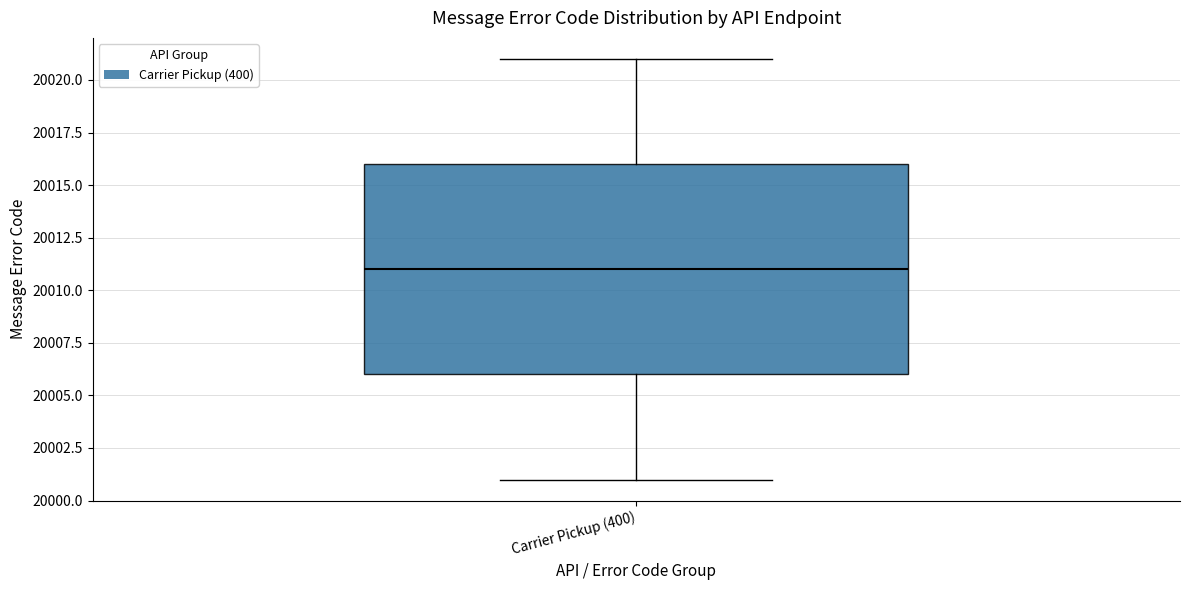

Read this box plot against the y-axis: the position of the median line, the range covered by the box, and the ends of both whiskers. The values are not printed on the chart, so give them approximately, as read against the axis.

median 20011, box 20006 to 20016, whiskers 20001 to 20021